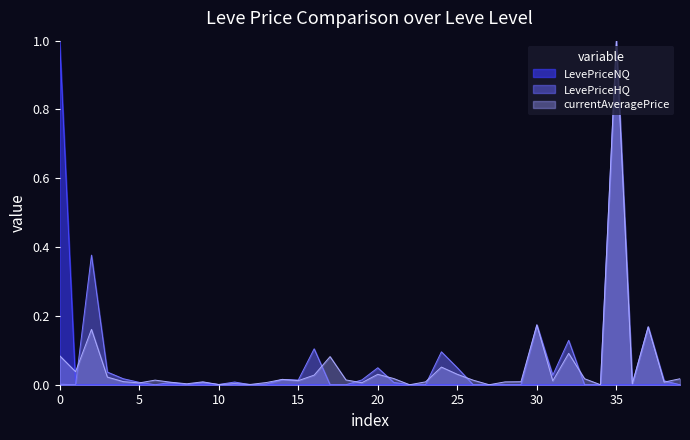

At 20, list the series in order from smallest to largest.

LevePriceNQ, currentAveragePrice, LevePriceHQ